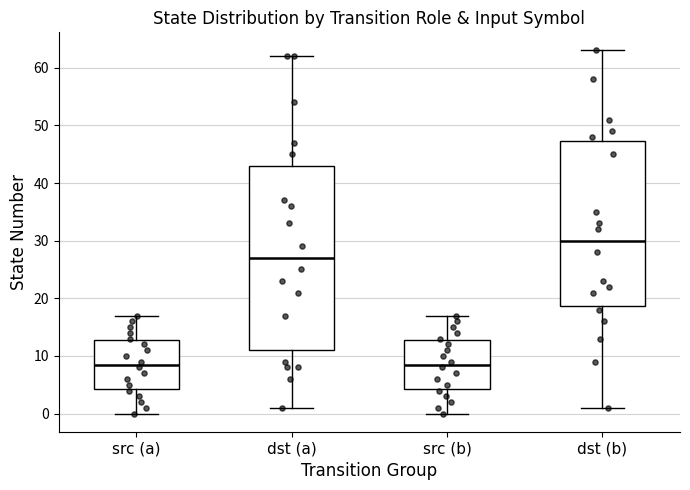

Reading left to right, transcribe this box plot: for each box, give where its median line is, the range the box spans, and where its two whiskers end, as read against the y-axis. The values are not printed on the chart, so give them approximately, as read against the axis.

src (a): median 9, box 4 to 13, whiskers 0 to 17
dst (a): median 27, box 11 to 43, whiskers 1 to 62
src (b): median 9, box 4 to 13, whiskers 0 to 17
dst (b): median 30, box 19 to 47, whiskers 1 to 63